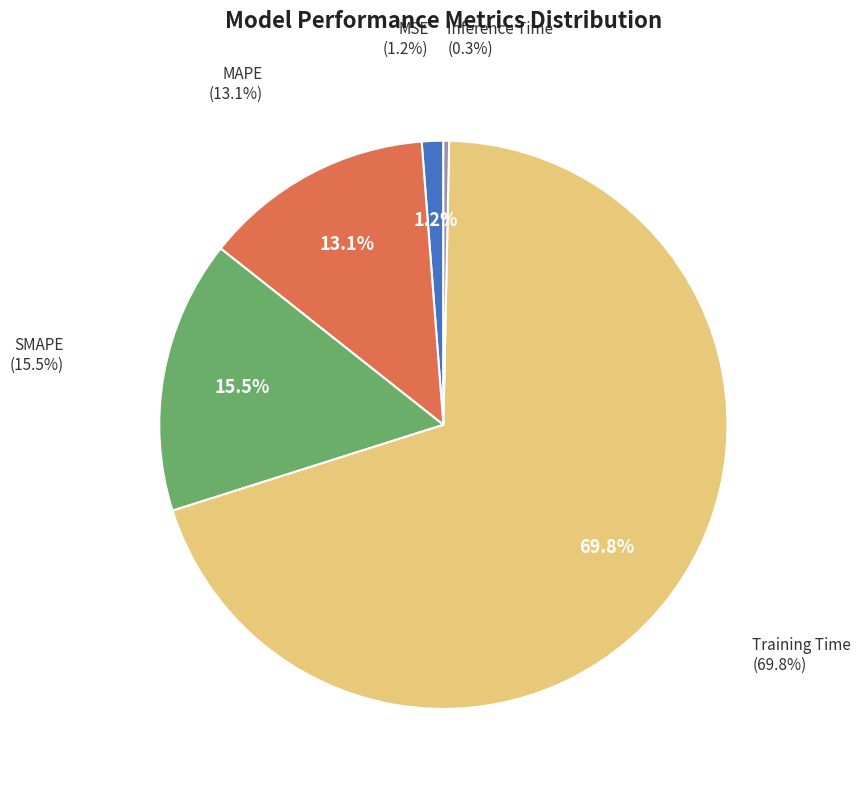

How much of the chart is everything except Training Time?

30.2%